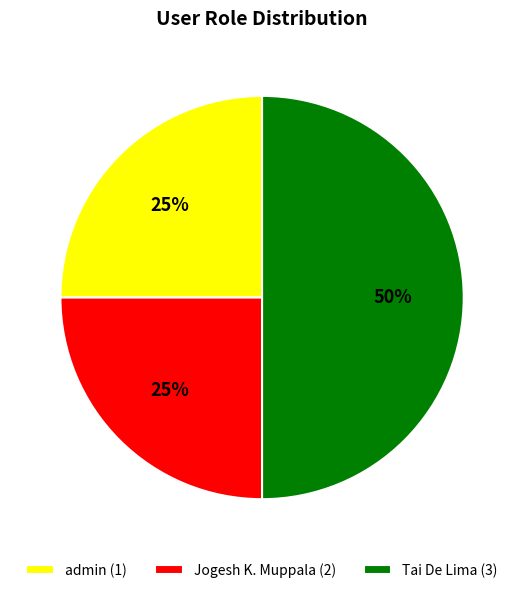

How many slices are in this pie chart?

3